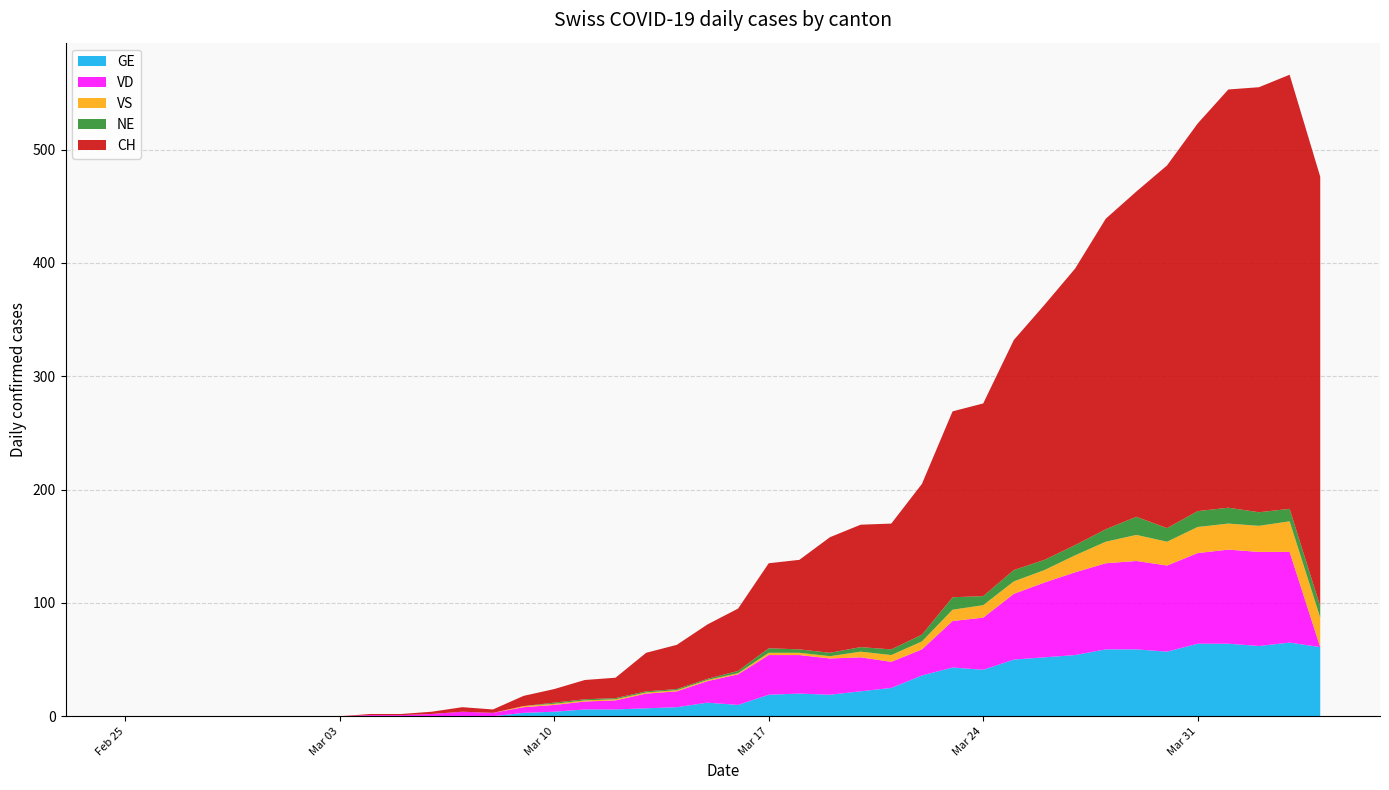

Reading right to left, extract all data points from this chart.

GE: 2020-04-04=61	2020-04-03=65	2020-04-02=62	2020-04-01=64	2020-03-31=64	2020-03-30=57	2020-03-29=59	2020-03-28=59	2020-03-27=54	2020-03-26=52	2020-03-25=50	2020-03-24=41	2020-03-23=43	2020-03-22=36	2020-03-21=25	2020-03-20=22	2020-03-19=19	2020-03-18=20	2020-03-17=19	2020-03-16=10	2020-03-15=12	2020-03-14=8	2020-03-13=7	2020-03-12=6	2020-03-11=6	2020-03-10=4	2020-03-09=3	2020-03-08=0	2020-03-07=0	2020-03-06=0	2020-03-05=0	2020-03-04=0	2020-03-03=0	2020-03-02=0	2020-03-01=0	2020-02-29=0	2020-02-28=0	2020-02-27=0	2020-02-26=0	2020-02-25=0
VD: 2020-04-04=0	2020-04-03=80	2020-04-02=83	2020-04-01=83	2020-03-31=80	2020-03-30=76	2020-03-29=78	2020-03-28=76	2020-03-27=73	2020-03-26=66	2020-03-25=58	2020-03-24=46	2020-03-23=41	2020-03-22=23	2020-03-21=23	2020-03-20=30	2020-03-19=32	2020-03-18=34	2020-03-17=35	2020-03-16=27	2020-03-15=19	2020-03-14=14	2020-03-13=13	2020-03-12=8	2020-03-11=7	2020-03-10=6	2020-03-09=5	2020-03-08=3	2020-03-07=4	2020-03-06=2	2020-03-05=1	2020-03-04=1	2020-03-03=0	2020-03-02=0	2020-03-01=0	2020-02-29=0	2020-02-28=0	2020-02-27=0	2020-02-26=0	2020-02-25=0
VS: 2020-04-04=26	2020-04-03=27	2020-04-02=23	2020-04-01=23	2020-03-31=23	2020-03-30=21	2020-03-29=23	2020-03-28=19	2020-03-27=15	2020-03-26=11	2020-03-25=11	2020-03-24=11	2020-03-23=10	2020-03-22=7	2020-03-21=6	2020-03-20=5	2020-03-19=2	2020-03-18=2	2020-03-17=2	2020-03-16=1	2020-03-15=1	2020-03-14=1	2020-03-13=1	2020-03-12=1	2020-03-11=1	2020-03-10=1	2020-03-09=1	2020-03-08=0	2020-03-07=0	2020-03-06=0	2020-03-05=0	2020-03-04=0	2020-03-03=0	2020-03-02=0	2020-03-01=0	2020-02-29=0	2020-02-28=0	2020-02-27=0	2020-02-26=0	2020-02-25=0
NE: 2020-04-04=10	2020-04-03=11	2020-04-02=12	2020-04-01=14	2020-03-31=14	2020-03-30=12	2020-03-29=16	2020-03-28=11	2020-03-27=9	2020-03-26=9	2020-03-25=10	2020-03-24=8	2020-03-23=11	2020-03-22=6	2020-03-21=5	2020-03-20=4	2020-03-19=3	2020-03-18=3	2020-03-17=4	2020-03-16=2	2020-03-15=1	2020-03-14=1	2020-03-13=1	2020-03-12=1	2020-03-11=1	2020-03-10=1	2020-03-09=0	2020-03-08=0	2020-03-07=0	2020-03-06=0	2020-03-05=0	2020-03-04=0	2020-03-03=0	2020-03-02=0	2020-03-01=0	2020-02-29=0	2020-02-28=0	2020-02-27=0	2020-02-26=0	2020-02-25=0
CH: 2020-04-04=379	2020-04-03=383	2020-04-02=375	2020-04-01=369	2020-03-31=342	2020-03-30=320	2020-03-29=287	2020-03-28=274	2020-03-27=244	2020-03-26=225	2020-03-25=203	2020-03-24=170	2020-03-23=164	2020-03-22=133	2020-03-21=111	2020-03-20=108	2020-03-19=102	2020-03-18=79	2020-03-17=75	2020-03-16=55	2020-03-15=48	2020-03-14=39	2020-03-13=34	2020-03-12=18	2020-03-11=17	2020-03-10=12	2020-03-09=9	2020-03-08=3	2020-03-07=4	2020-03-06=2	2020-03-05=1	2020-03-04=1	2020-03-03=0	2020-03-02=0	2020-03-01=0	2020-02-29=0	2020-02-28=0	2020-02-27=0	2020-02-26=0	2020-02-25=0